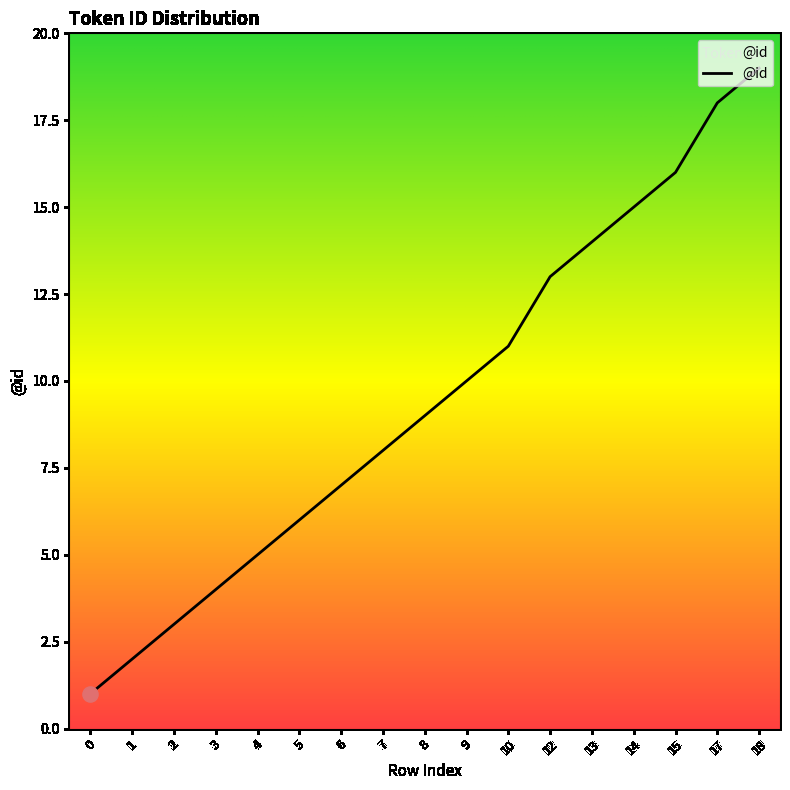

Between 5 and 18, which is larger?

18